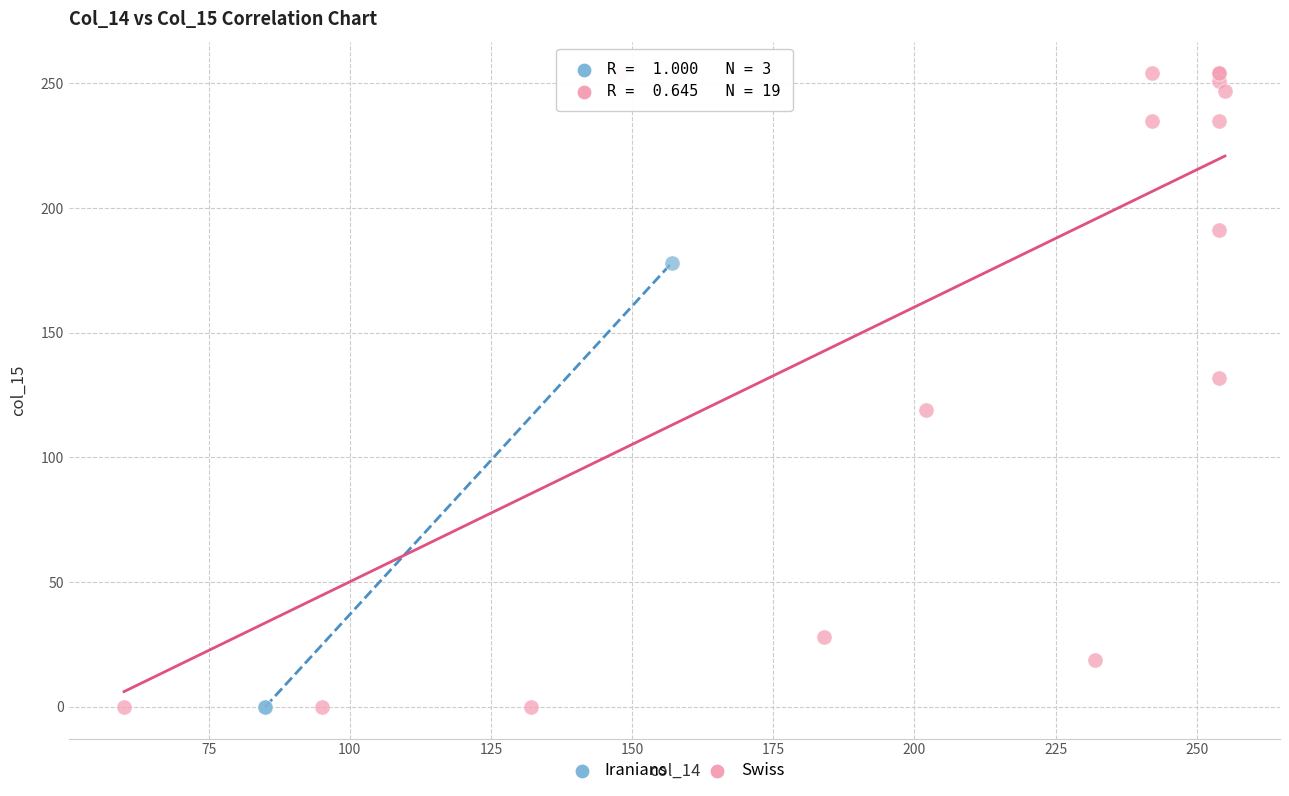

Which series has the widest spread of Y values?

Swiss